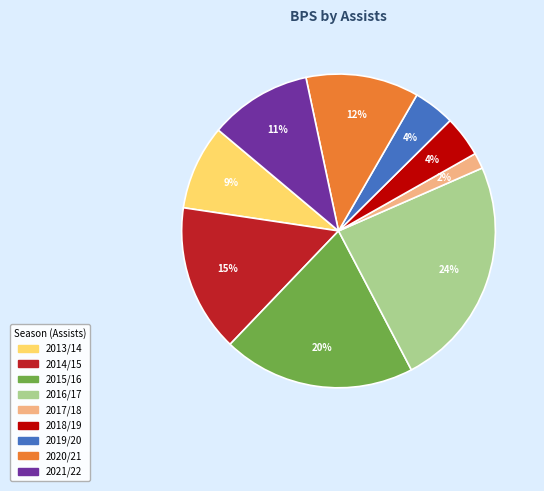

To the nearest percent, what is the average slice percentage?

11%